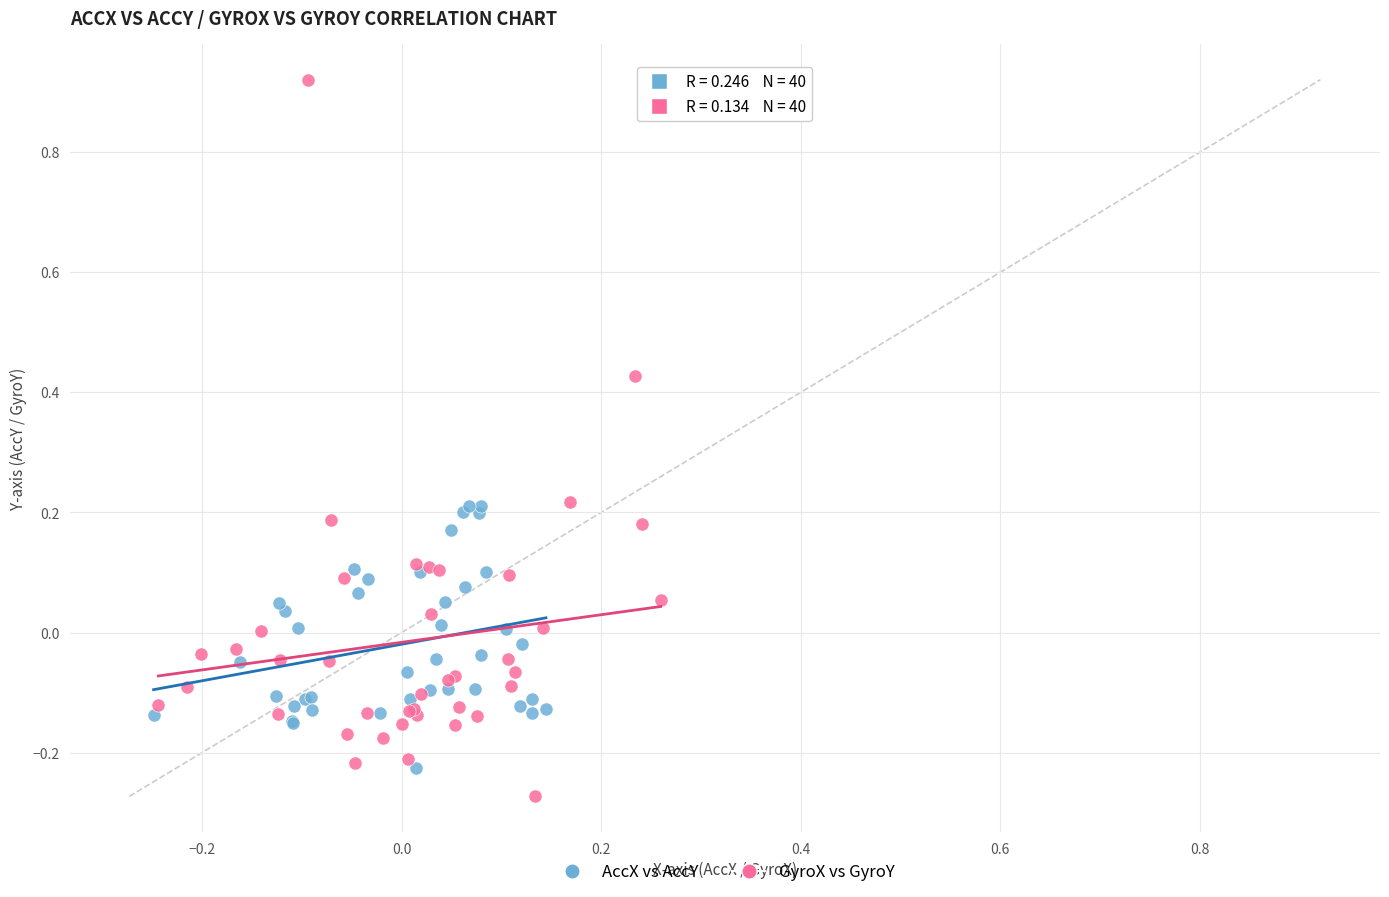

Which series has the widest spread of Y values?

GyroX vs GyroY